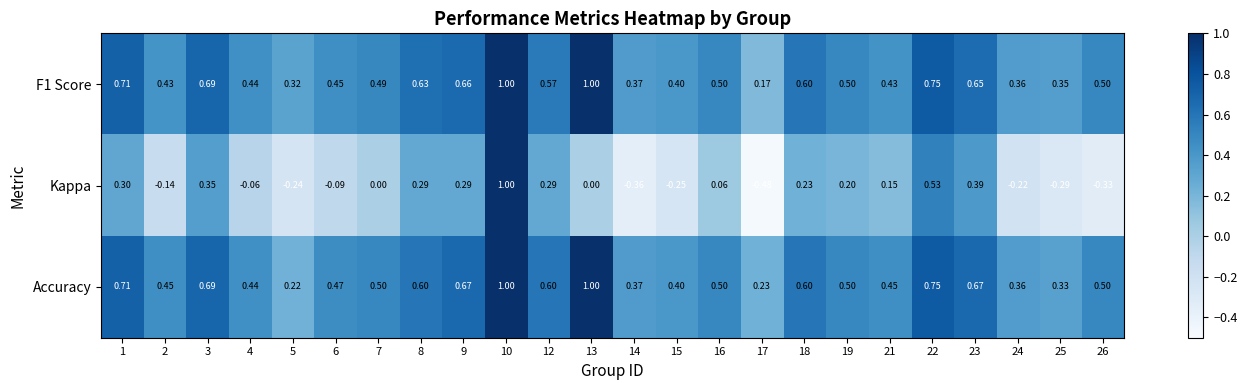

Which series has the largest total across all categories?

Accuracy